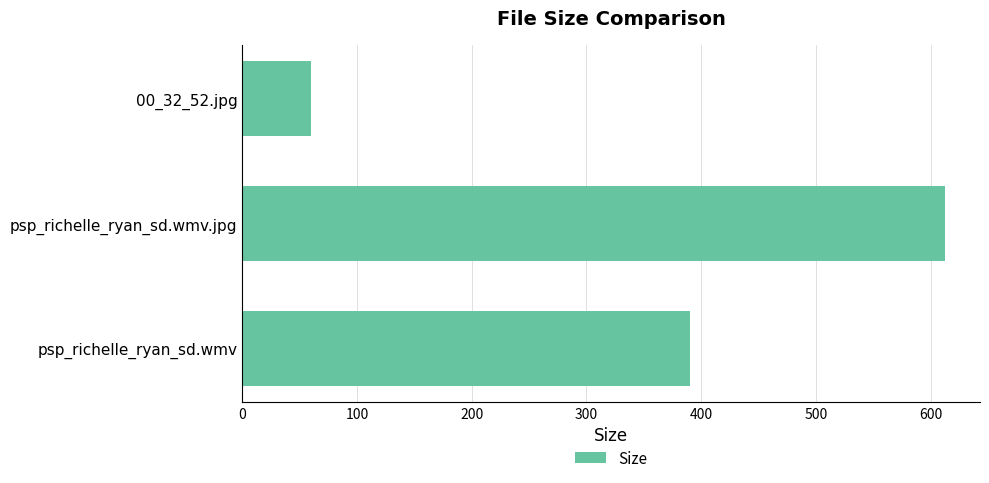

Rank the categories by value from highest to lowest.

psp_richelle_ryan_sd.wmv.jpg, psp_richelle_ryan_sd.wmv, 00_32_52.jpg